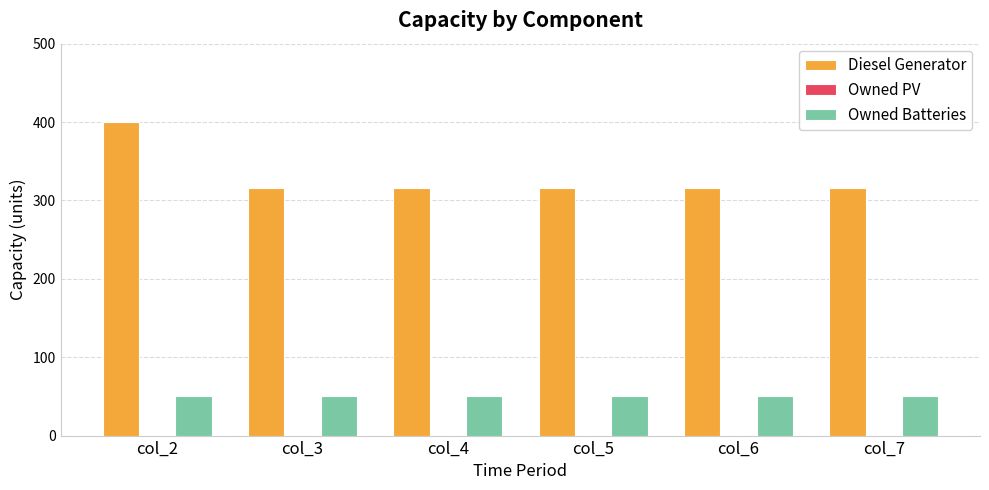

Read the Diesel Generator value at col_3.

316